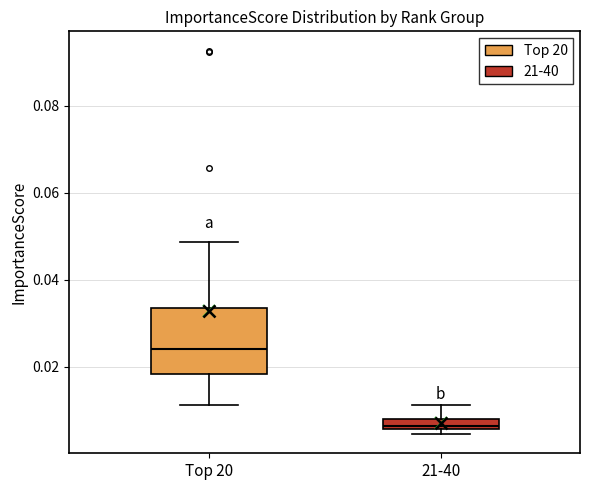

Which box's median line is the lowest?

21-40